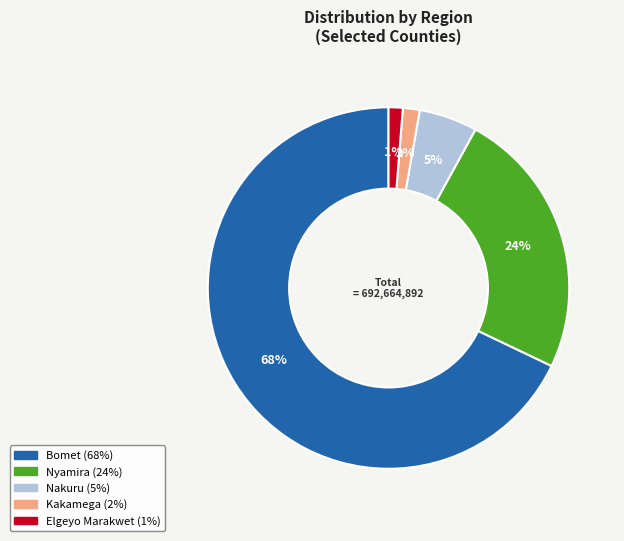

Count the number of slices in the pie.

5